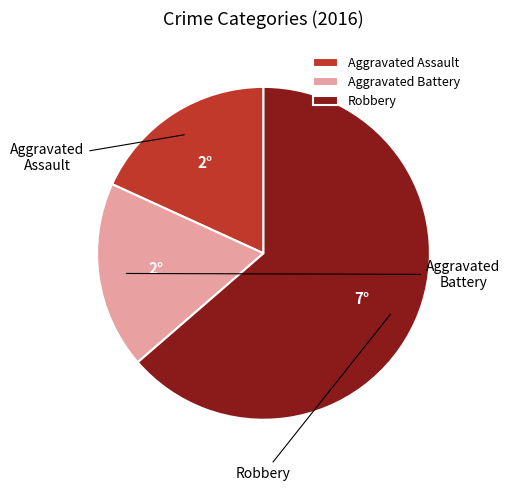

Count the number of slices in the pie.

3